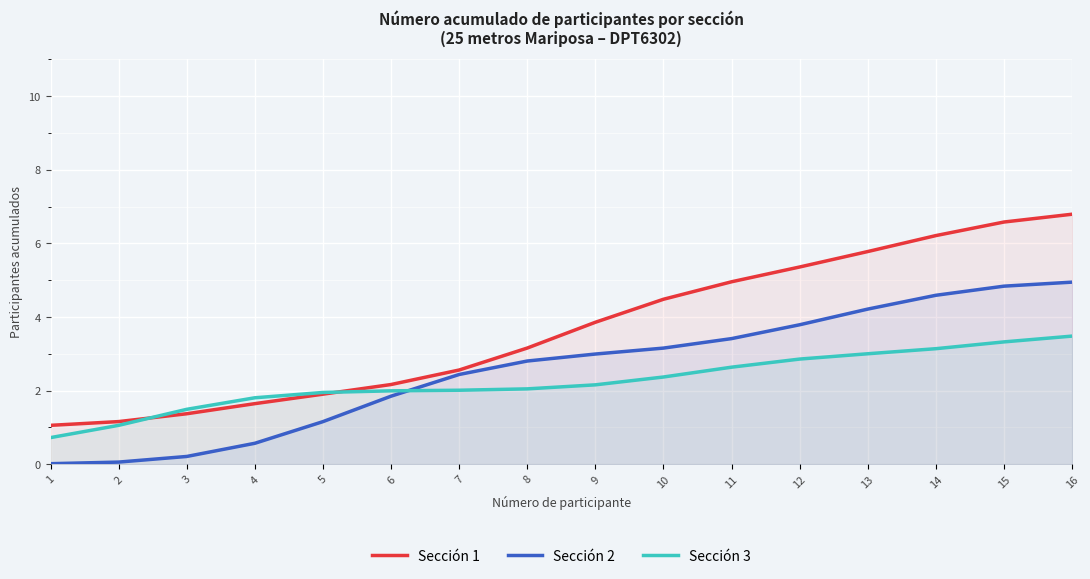

How many lines are shown in the chart?

3